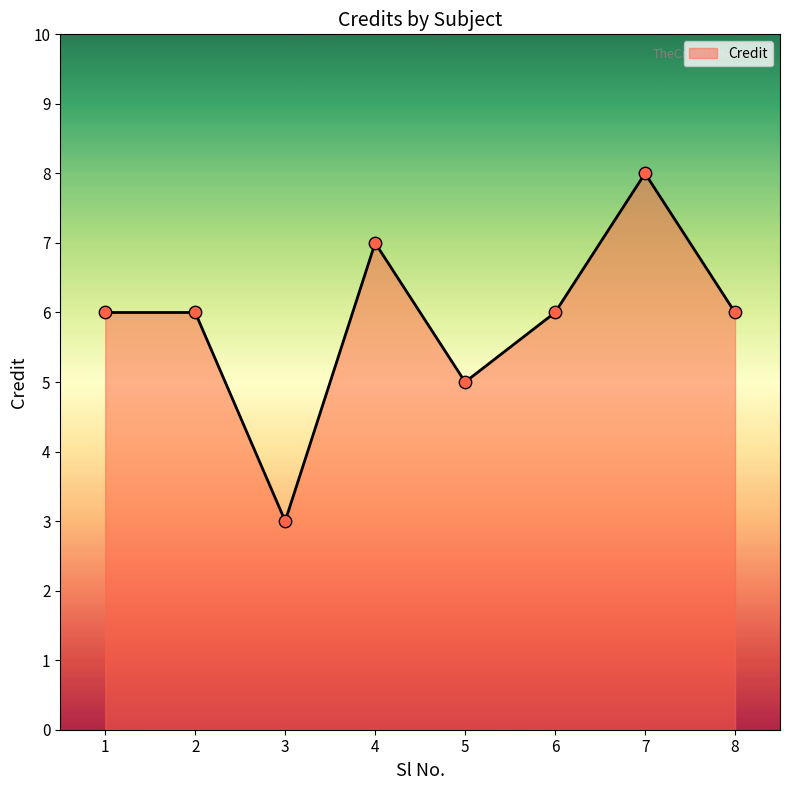

Approximately how many times larger is the value at 1 compared to 3?

2.0